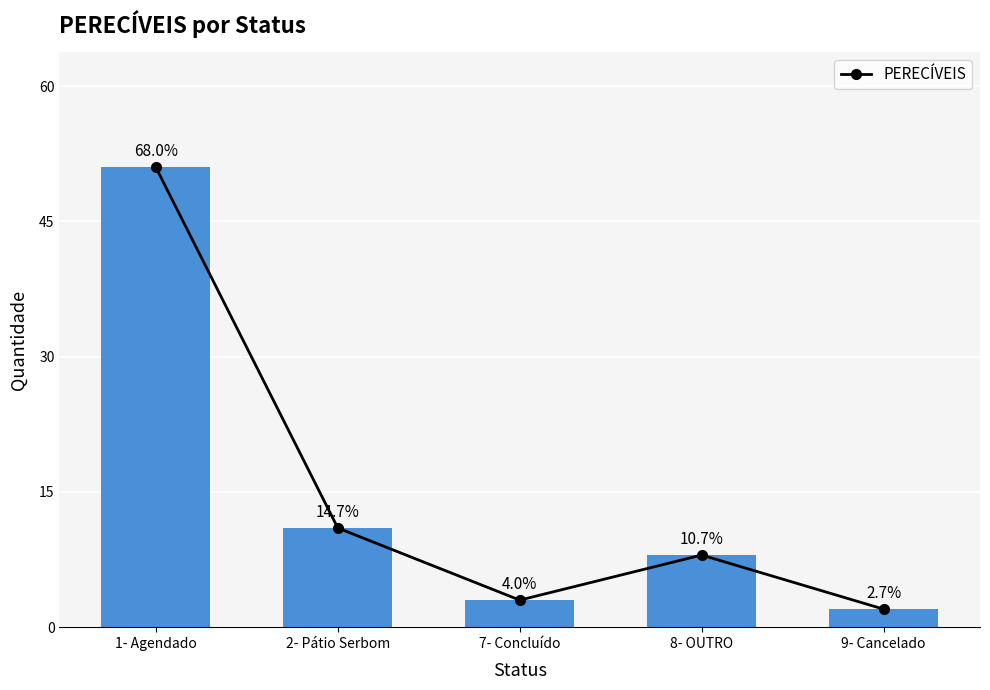

Reading left to right, list all the values displayed in this chart.

1- Agendado=51	2- Pátio Serbom=11	7- Concluído=3	8- OUTRO=8	9- Cancelado=2